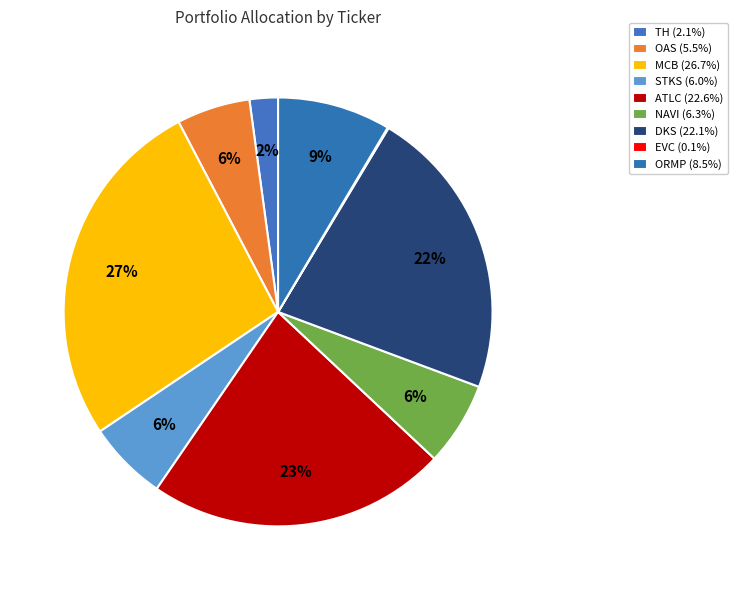

To the nearest percent, what is the difference between the largest and smallest slice percentages?

27%